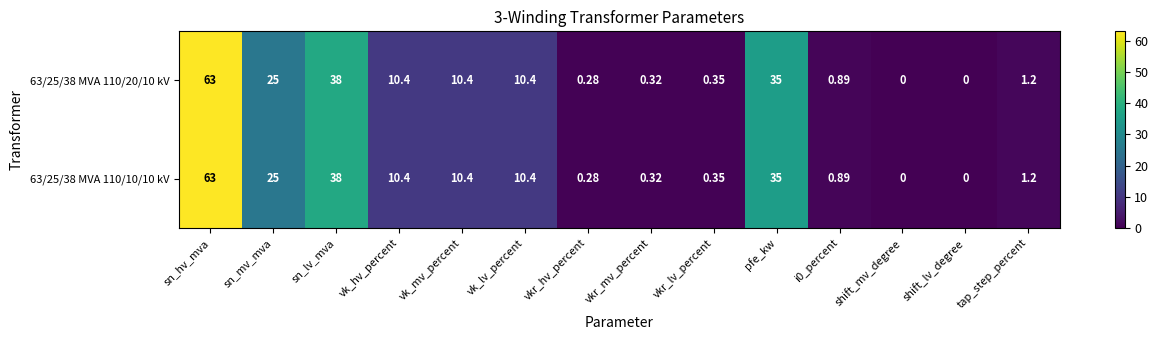

At how many categories does at least one series exceed 8?

7